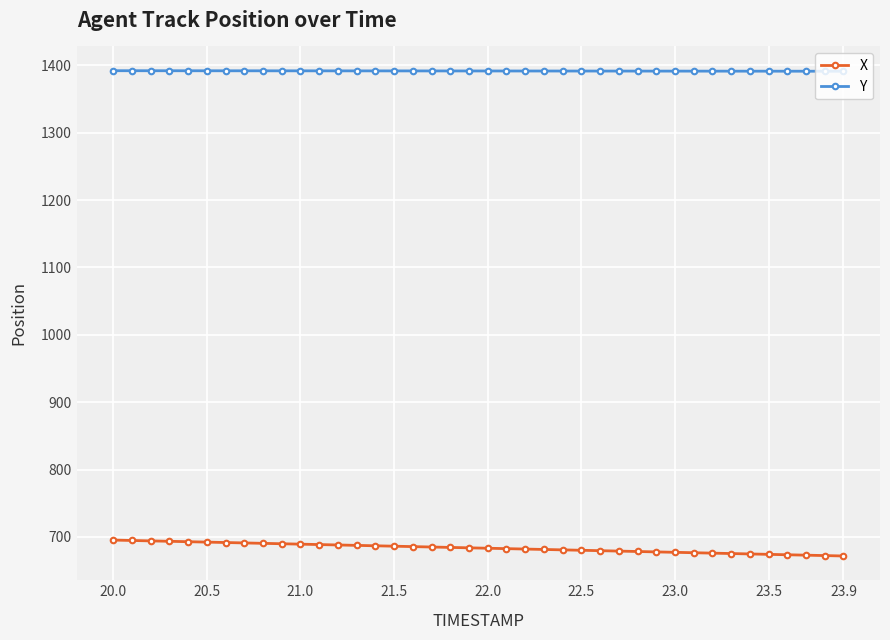

What is the smallest value displayed?

671.8